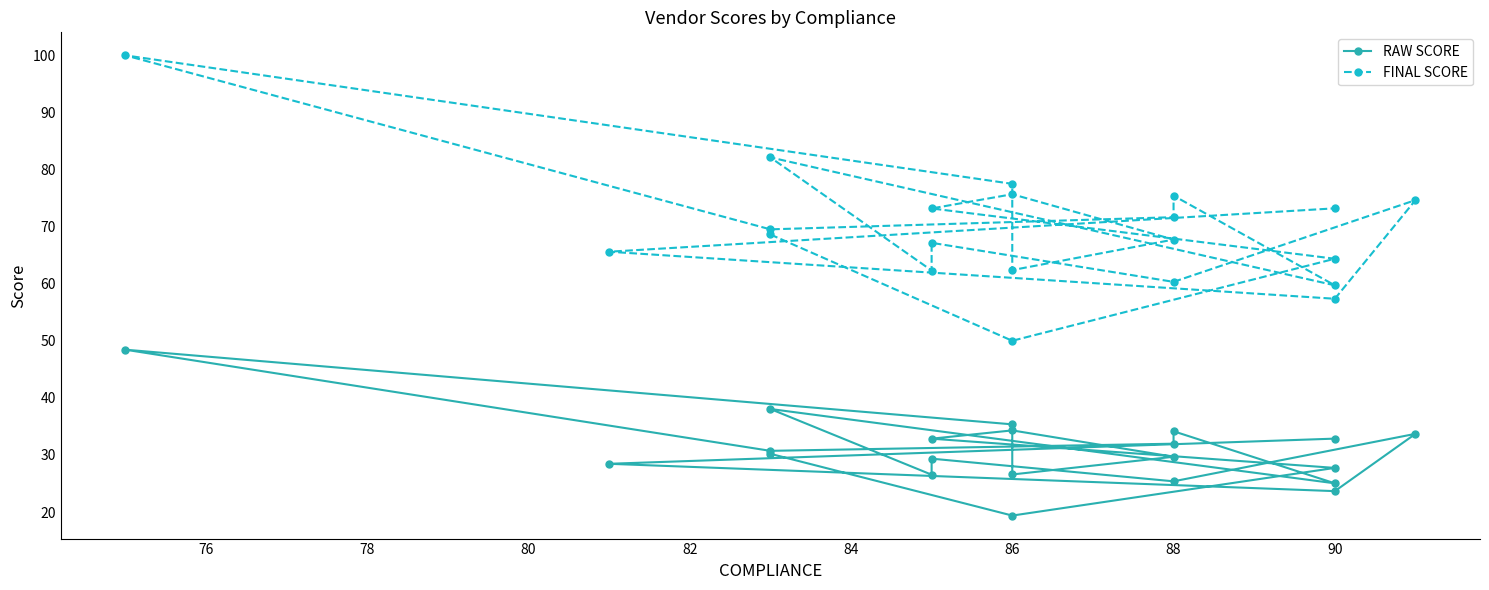

Reading left to right, extract all data points from this chart.

RAW SCORE: 30.2	19.4	27.7	32.9	34.3	29.7	26.6	35.4	48.4	30.7	32.0	34.1	25.0	38.0	26.5	29.4	25.4	33.7	23.7	28.4	32.9
FINAL SCORE: 68.6	50.0	64.4	73.2	75.7	67.7	62.4	77.5	100.0	69.5	71.7	75.4	59.7	82.1	62.3	67.2	60.3	74.6	57.4	65.6	73.2